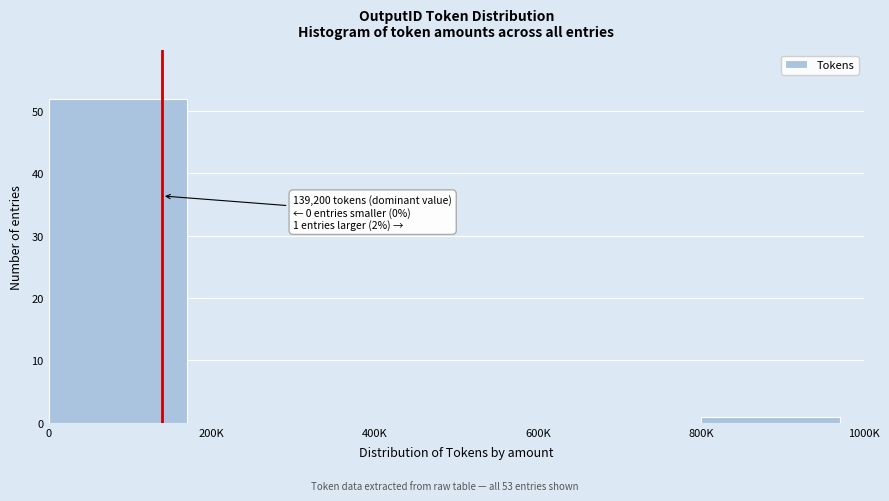

Reading left to right, extract all data points from this chart.

0=52	200K=0	400K=0	600K=0	800K=1